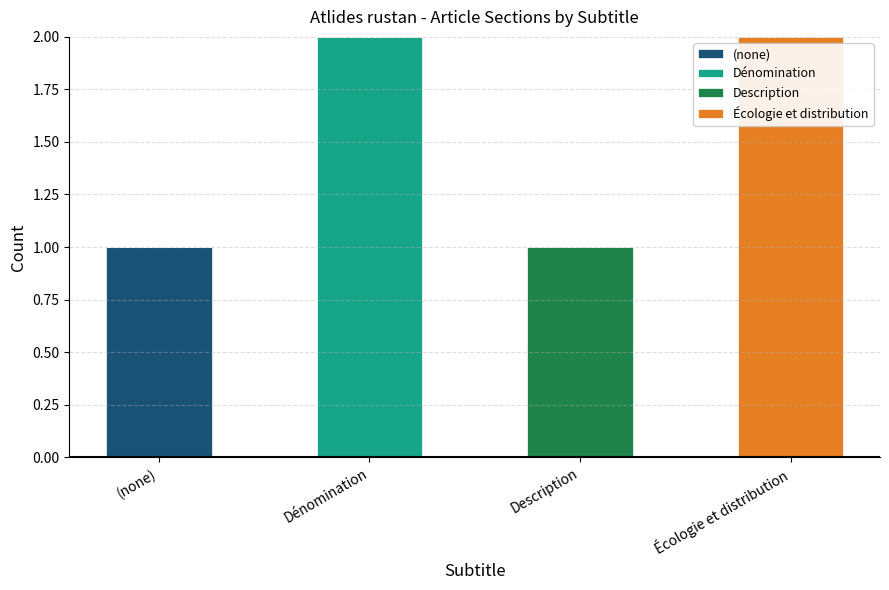

Is it true that (none) equals 2 at (none)?

False